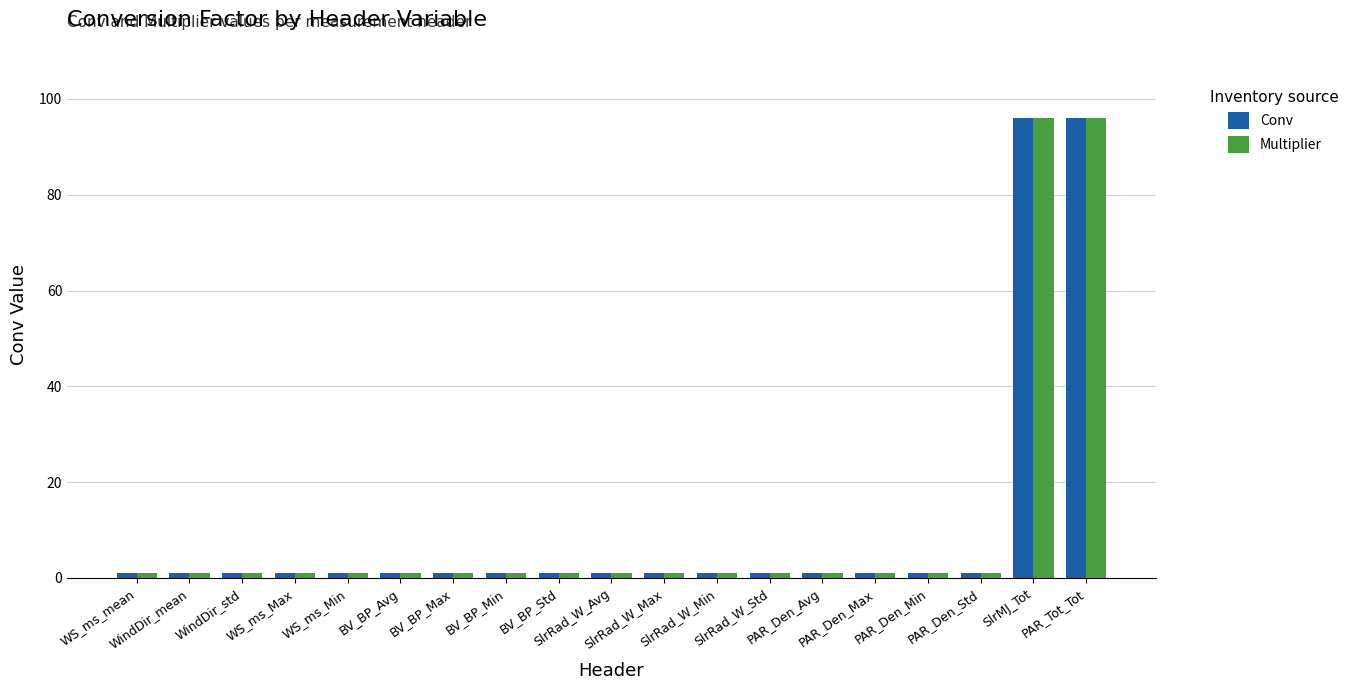

What is the greatest value displayed?

96